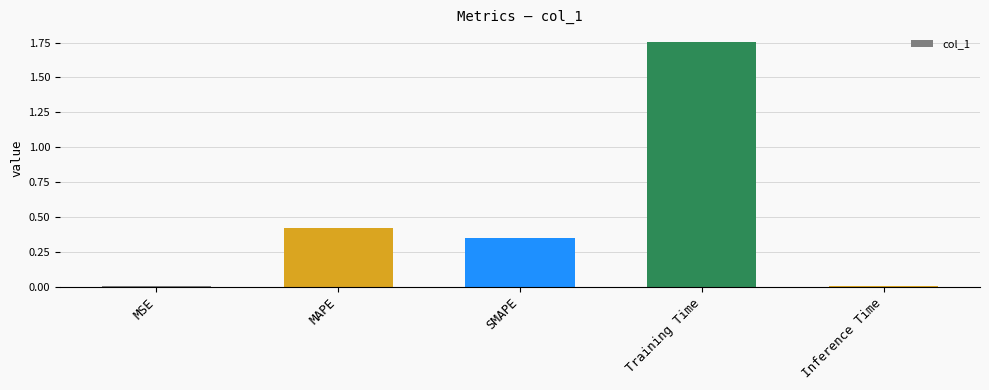

How many distinct data groups are displayed?

1